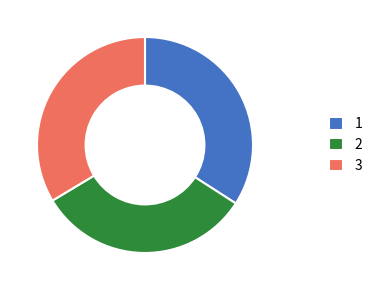

Do 2 and 3 together represent more than half of the pie?

Yes